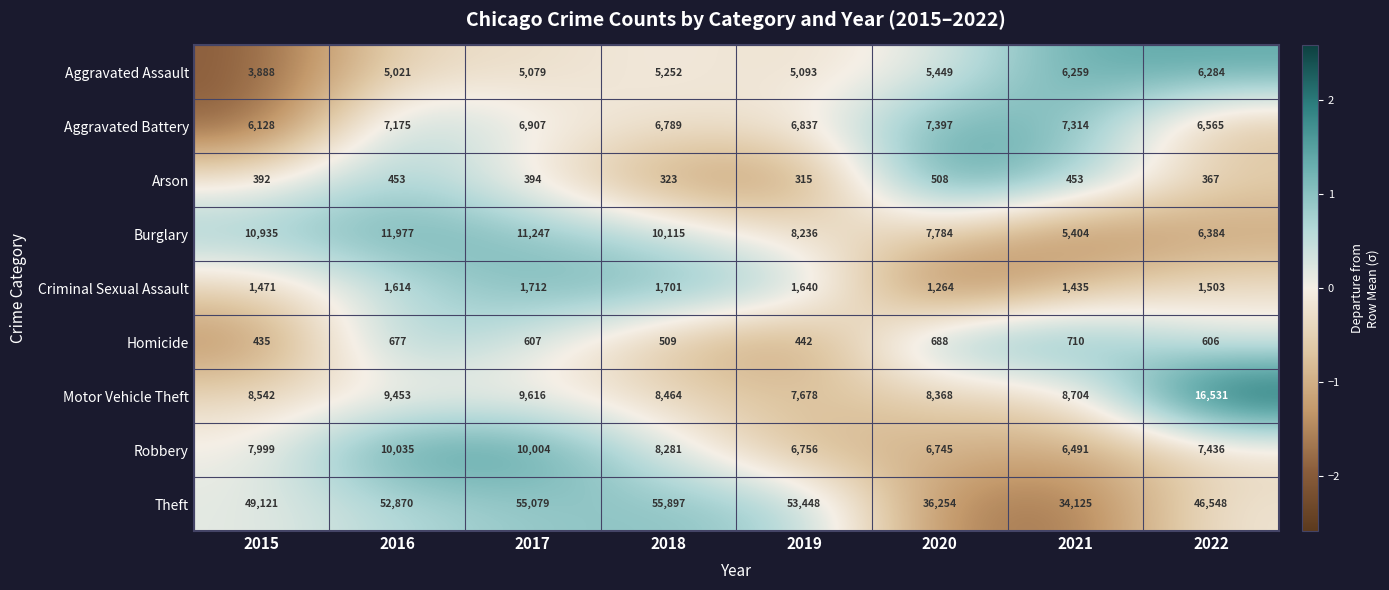

What is the total value across all series at 2015?

88911